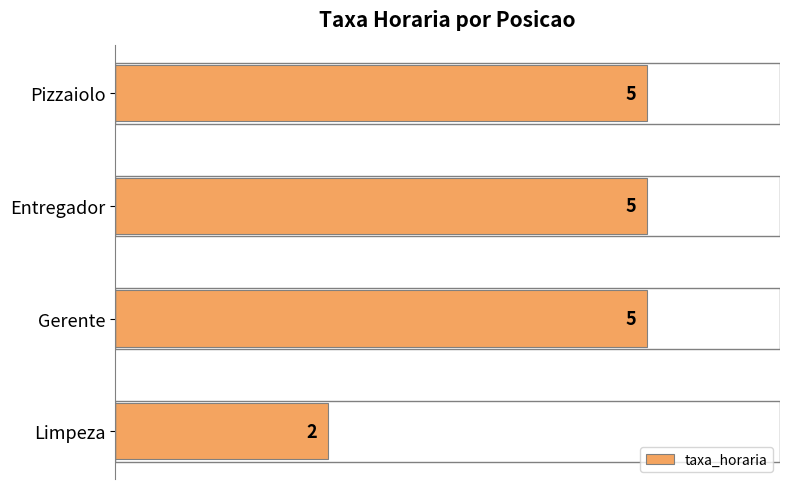

What is the change in value from Gerente to Limpeza?

-3